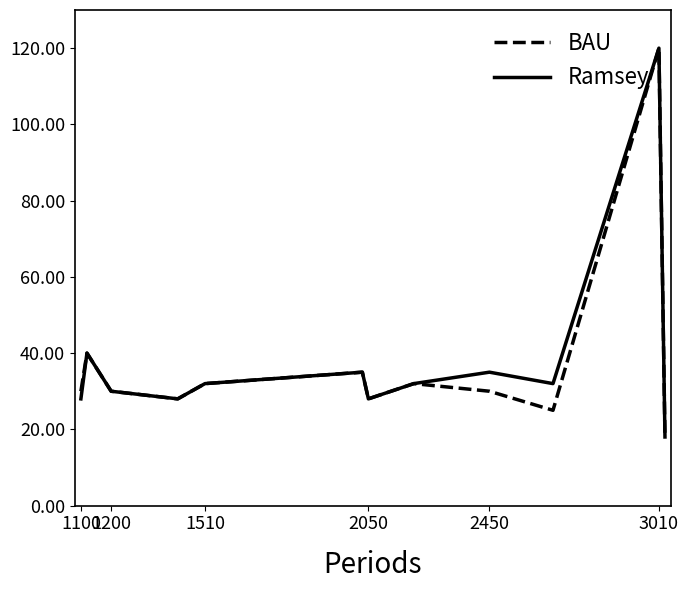

What is the minimum value for BAU?

18